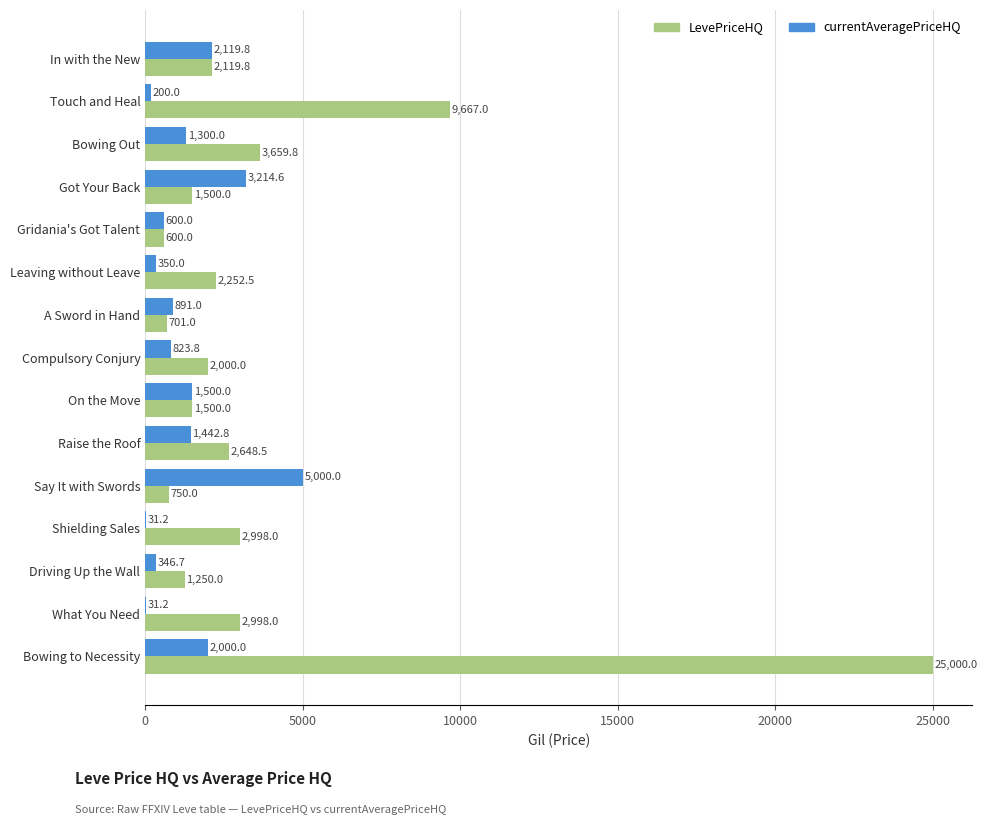

What is the average value of the currentAveragePriceHQ series?

1323.4